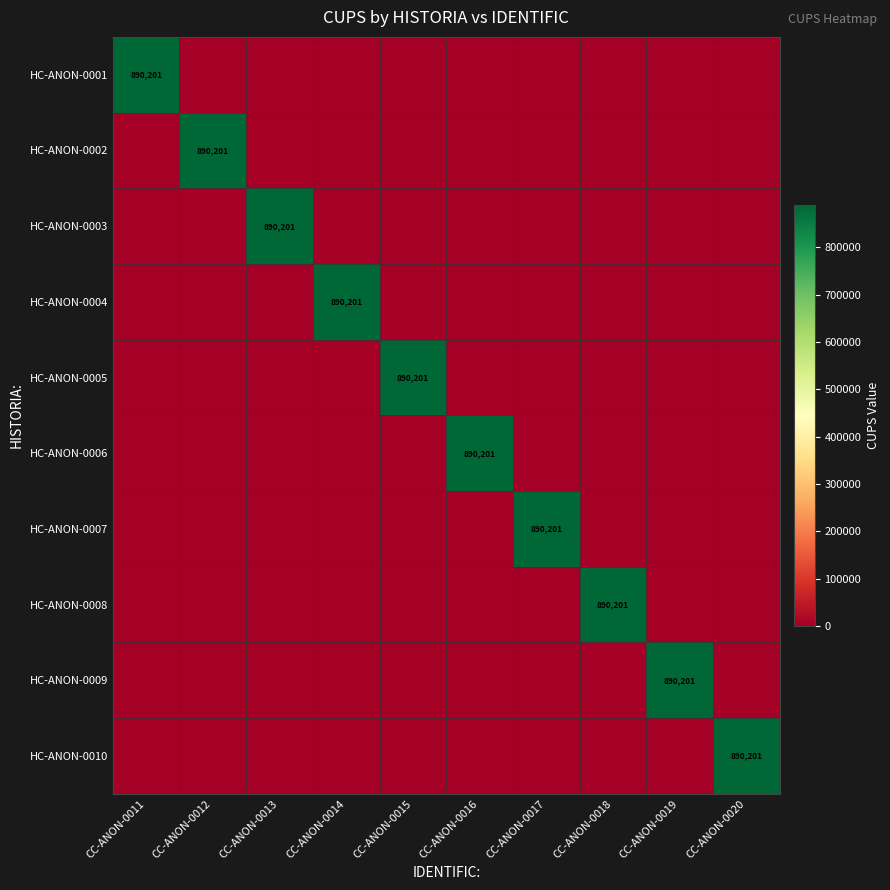

What is the total value across all series at CC-ANON-0017?

890201